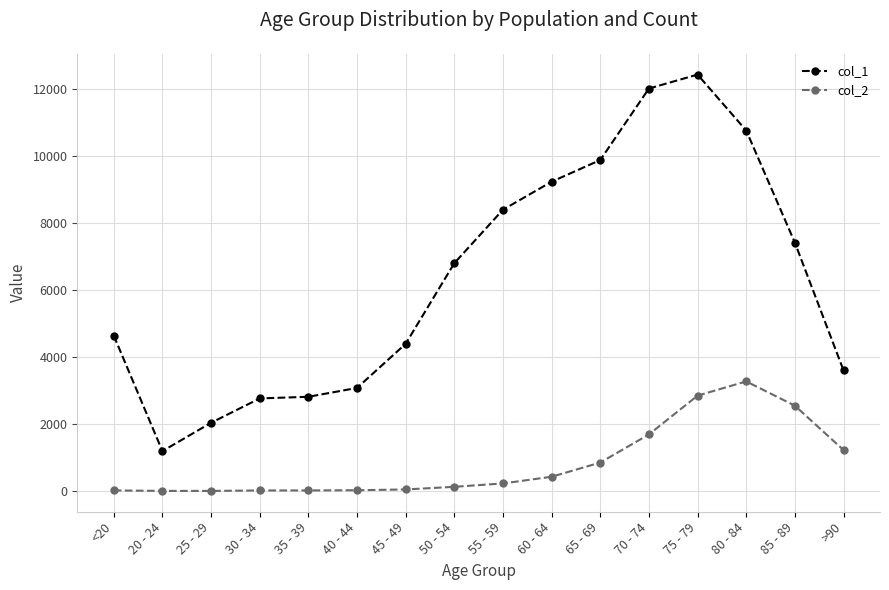

The value of col_1 at 40 - 44 is 3078. True or false?

True